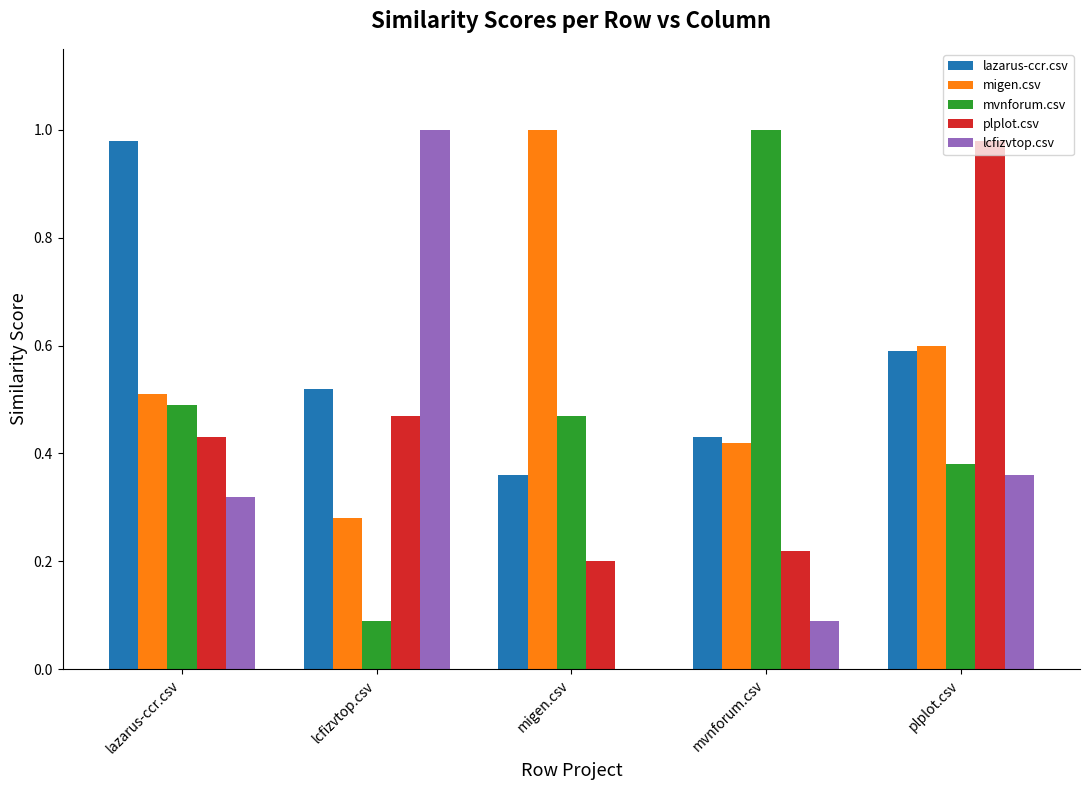

What is the sum of all mvnforum.csv values?

2.4